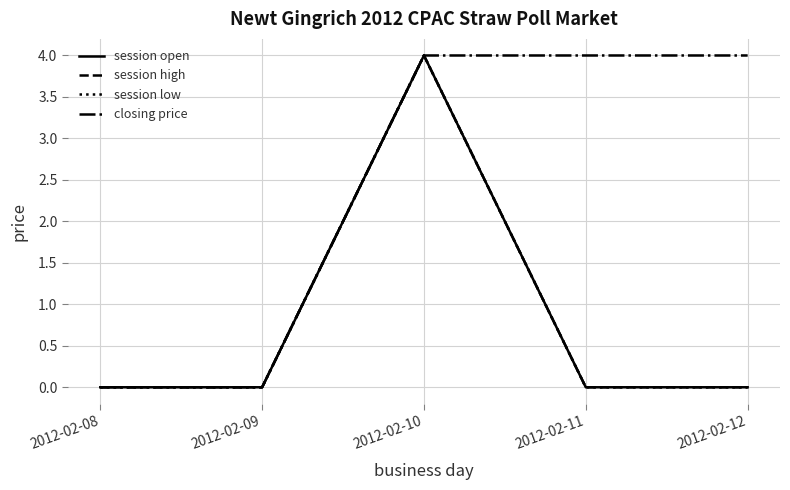

Between 2012-02-08 and 2012-02-10, which series saw the biggest shift?

session open